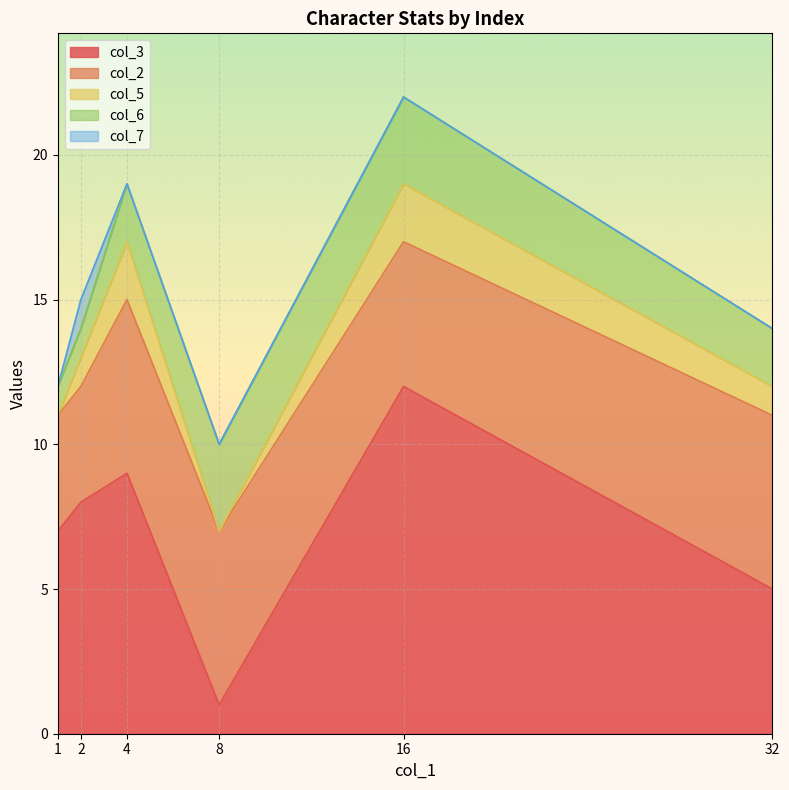

Rank the categories by col_3 value from highest to lowest.

16, 4, 2, 1, 32, 8